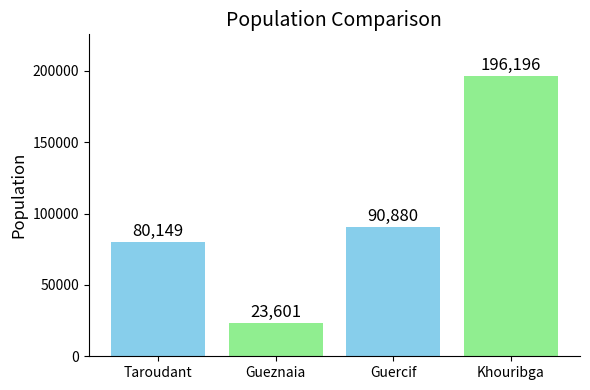

Is it true that the value at Khouribga is 79530?

False